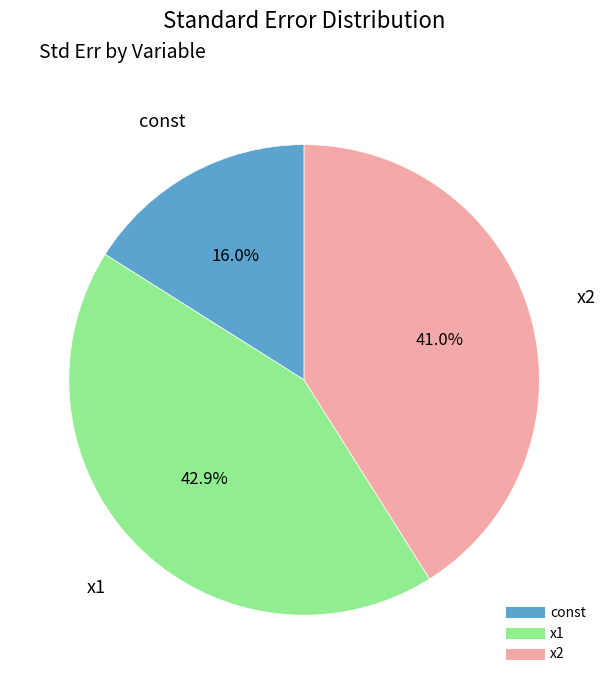

Do x2 and x1 together represent more than half of the pie?

Yes